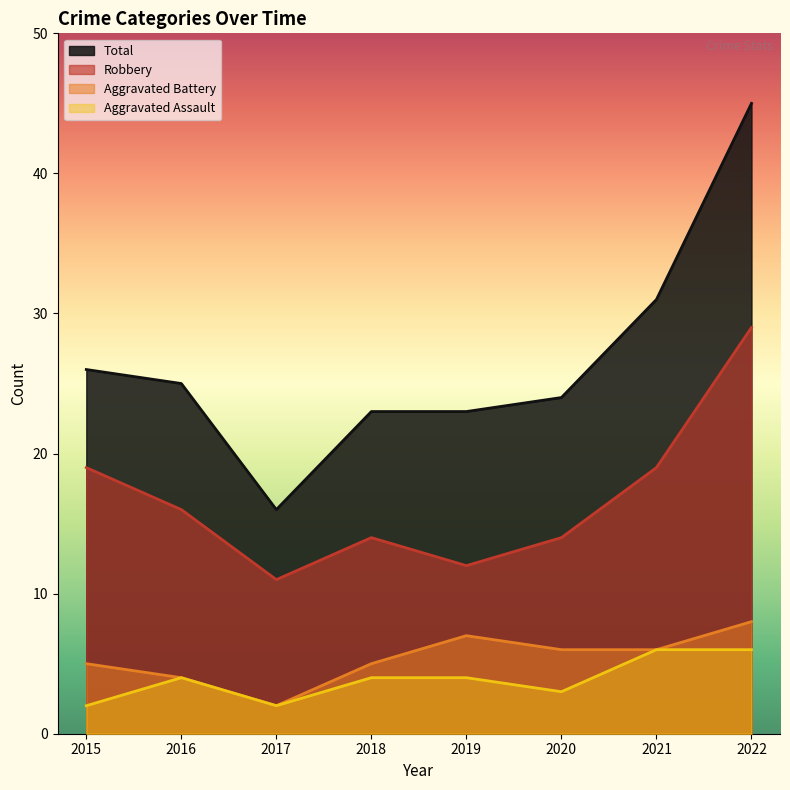

Which label corresponds to the smallest value in the chart?

2017